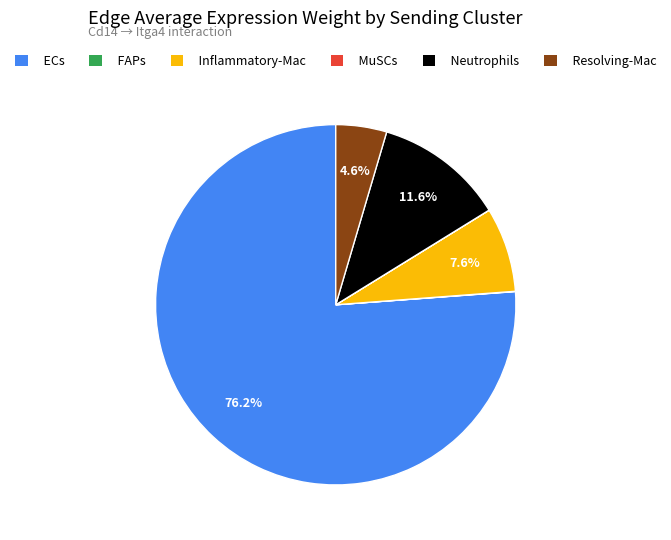

Which slice is the largest?

ECs